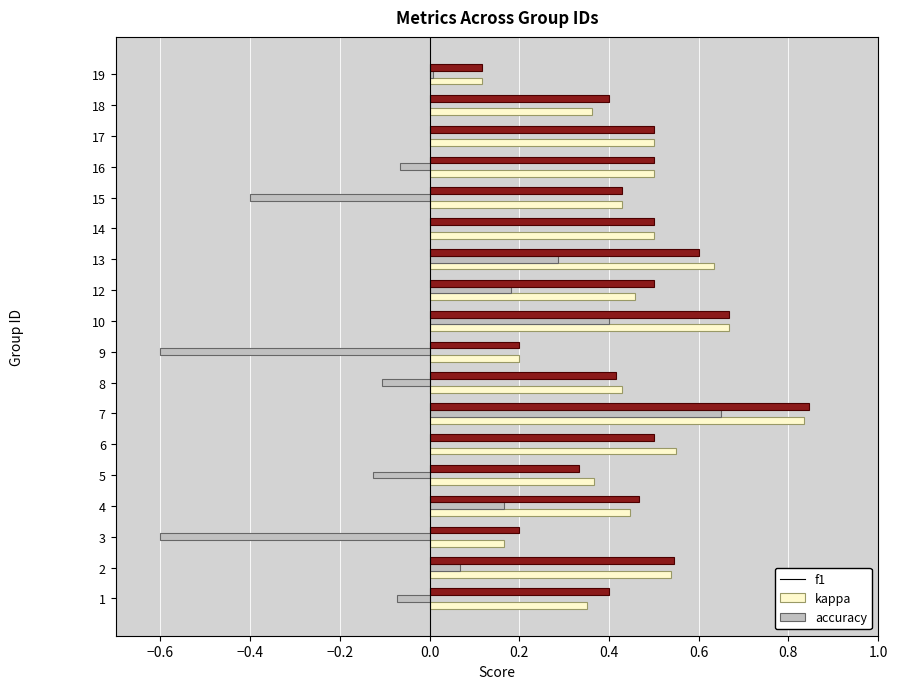

At which category does the chart reach its peak across all series?

7